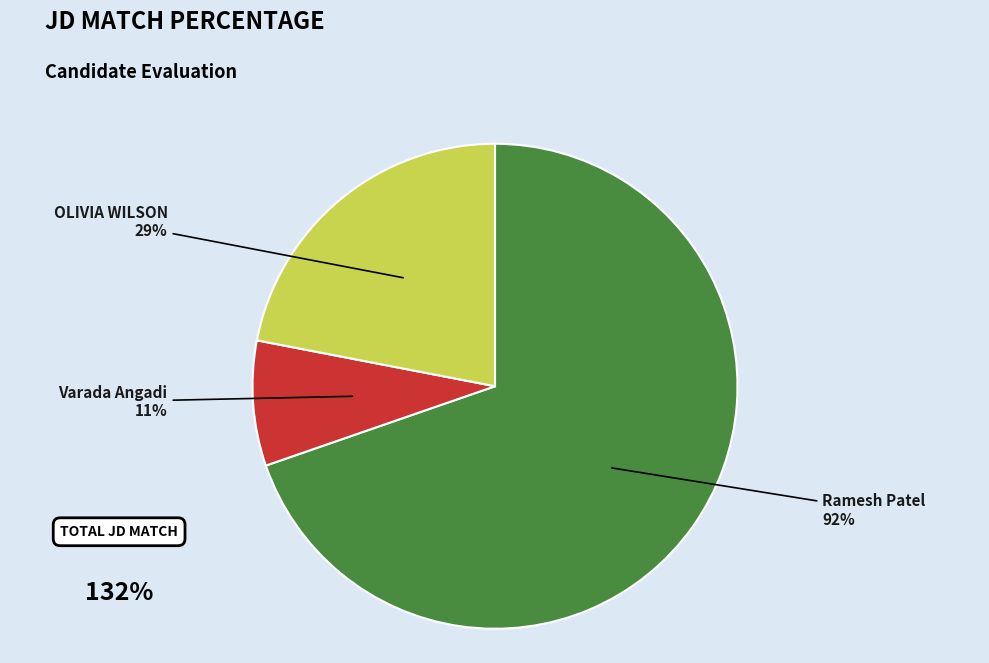

Is the sum of OLIVIA WILSON and Varada Angadi greater than half?

No